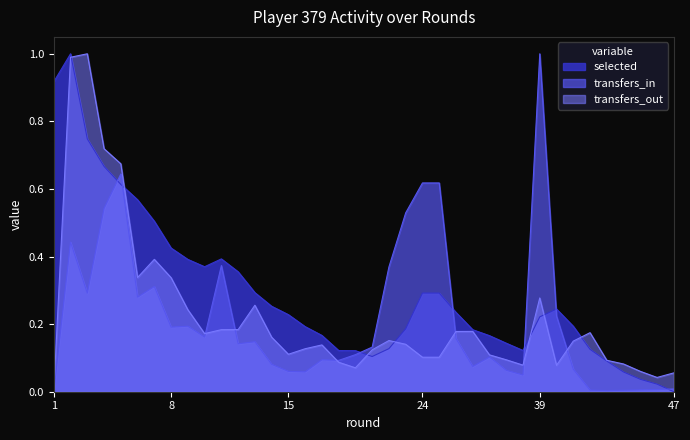

Between which two adjacent categories do transfers_in and transfers_out first intersect?

10 and 11